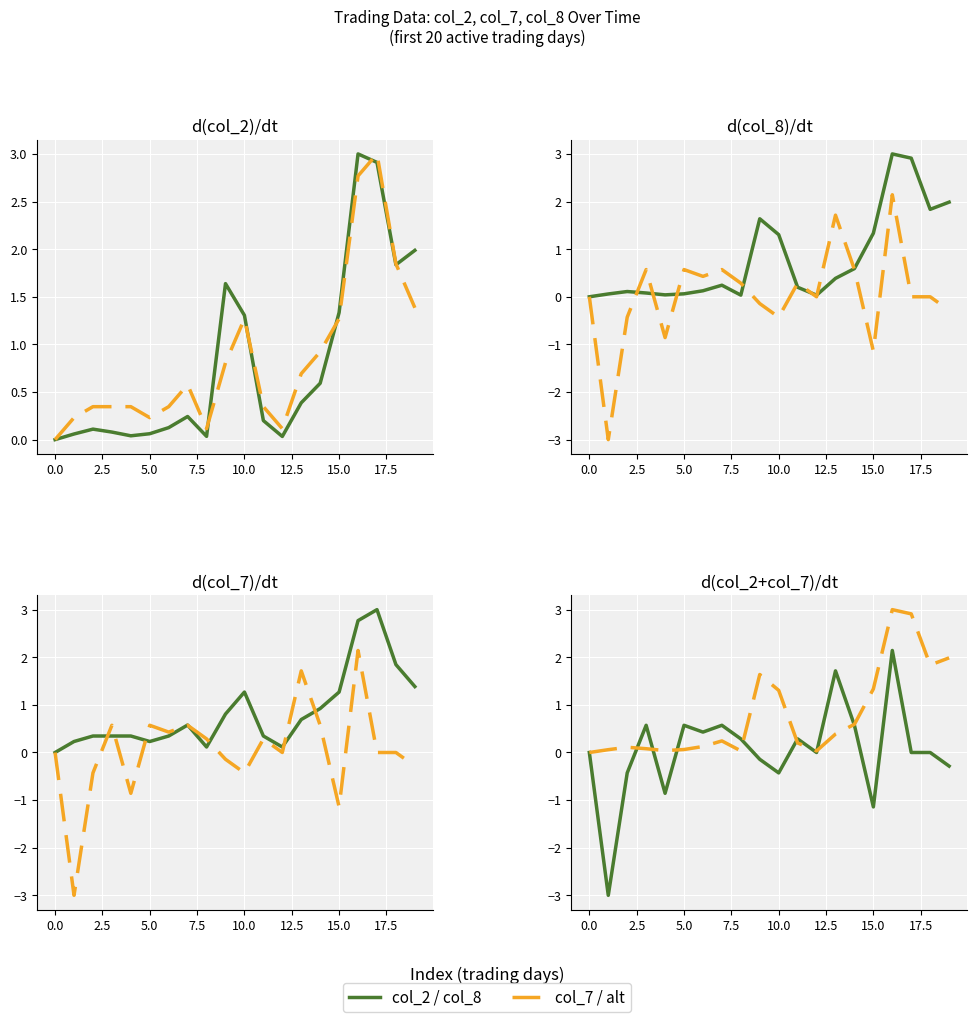

How many positive values does the col_7 series have?

9